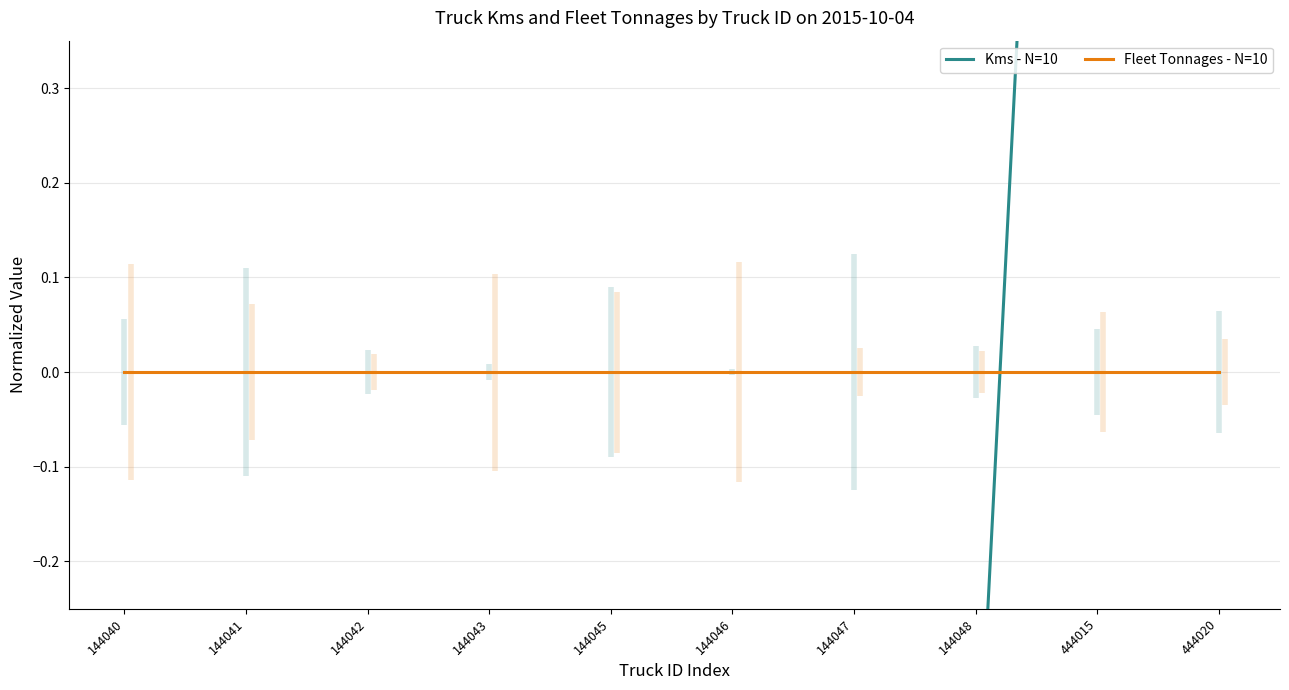

What are all the series names shown in the legend?

Kms - N=10, Fleet Tonnages - N=10